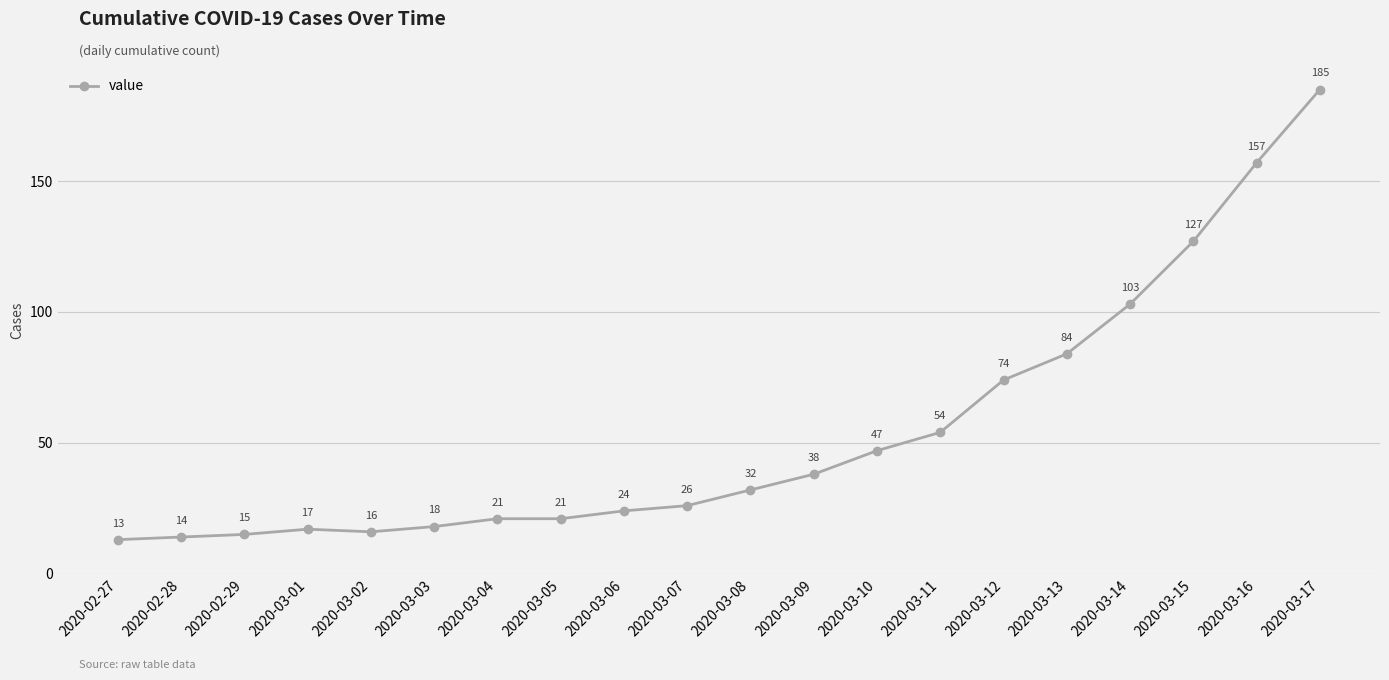

What is the average value?

54